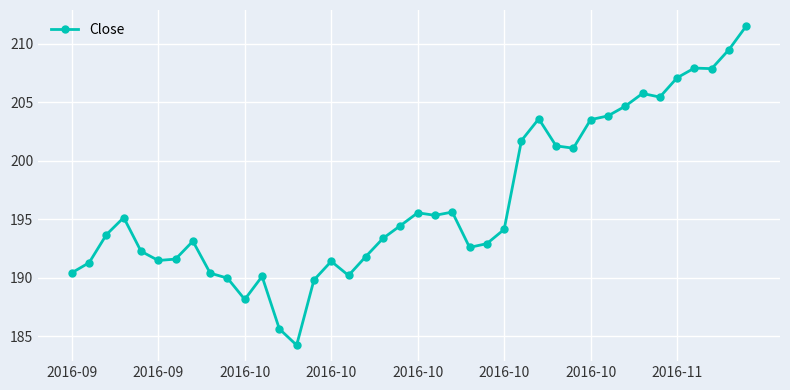

What is the difference between the maximum and second lowest values?

25.9